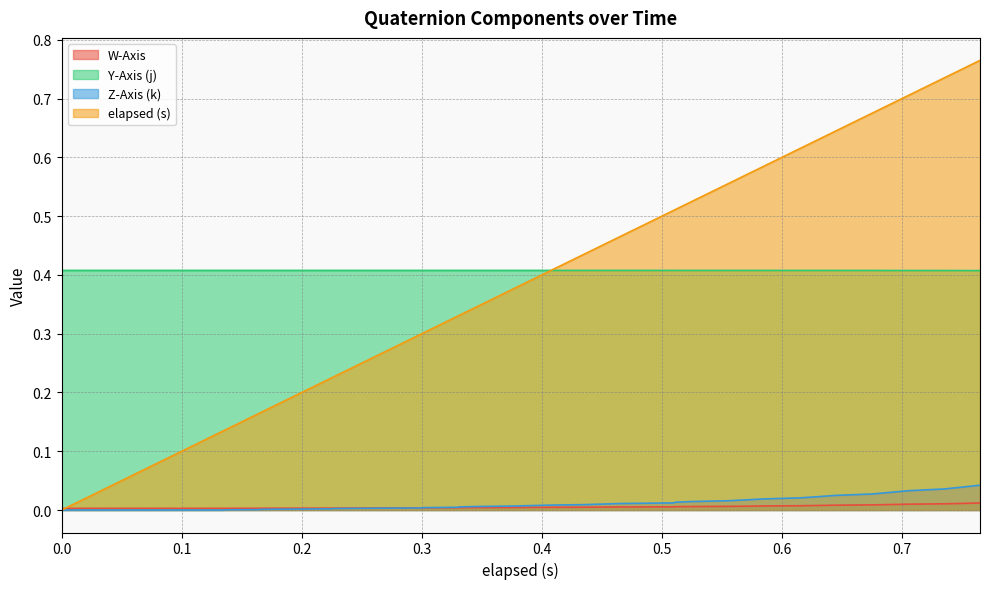

Reading right to left, transcribe all the data shown in this chart.

W-Axis: 0.0	0.0	0.0	0.0	0.0	0.0	0.0	0.0	0.0	0.0	0.0	0.0	0.0	0.0	0.0	0.0	0.0	0.0	0.0	0.0	0.0	0.0	0.0	0.0	0.0	0.0	0.0	0.0	0.0	0.0	0.0	0.0	0.0	0.0	0.0	0.0	0.0	0.0	0.0	0.0
Y-Axis (j): 0.4	0.4	0.4	0.4	0.4	0.4	0.4	0.4	0.4	0.4	0.4	0.4	0.4	0.4	0.4	0.4	0.4	0.4	0.4	0.4	0.4	0.4	0.4	0.4	0.4	0.4	0.4	0.4	0.4	0.4	0.4	0.4	0.4	0.4	0.4	0.4	0.4	0.4	0.4	0.4
Z-Axis (k): 0.0	0.0	0.0	0.0	0.0	0.0	0.0	0.0	0.0	0.0	0.0	0.0	0.0	0.0	0.0	0.0	0.0	0.0	0.0	0.0	0.0	0.0	0.0	0.0	0.0	0.0	0.0	0.0	0.0	0.0	0.0	0.0	0.0	0.0	0.0	0.0	0.0	0.0	0.0	0.0
elapsed (s): 0.8	0.8	0.7	0.7	0.7	0.7	0.6	0.6	0.6	0.6	0.6	0.6	0.5	0.5	0.5	0.5	0.5	0.4	0.4	0.4	0.4	0.3	0.3	0.3	0.3	0.3	0.3	0.2	0.2	0.2	0.2	0.2	0.1	0.1	0.1	0.1	0.1	0.0	0.0	0.0